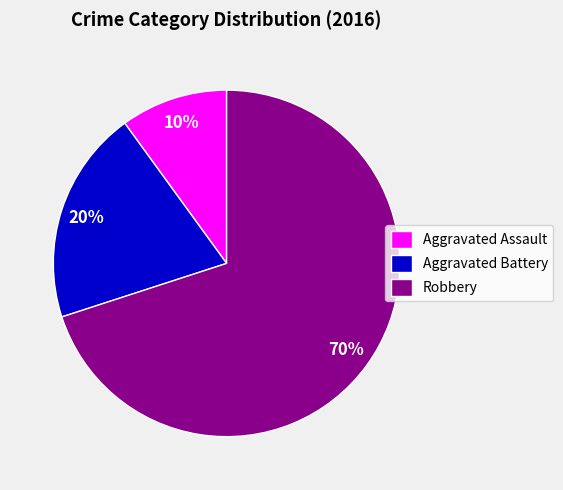

Which slice is the smallest?

Aggravated Assault